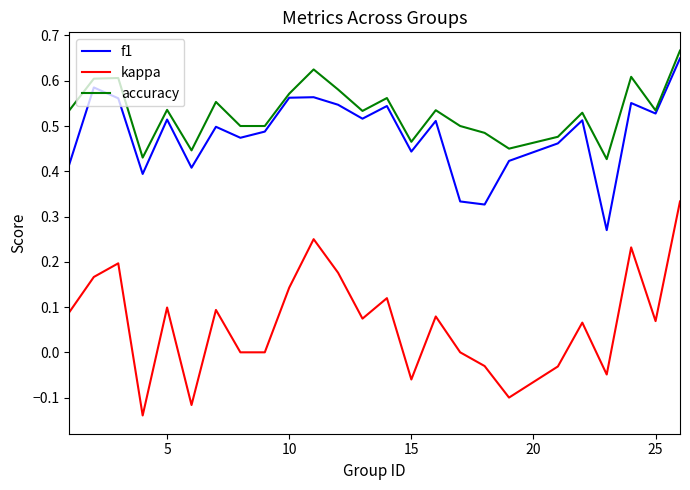

Which series has the largest range (max minus min)?

kappa